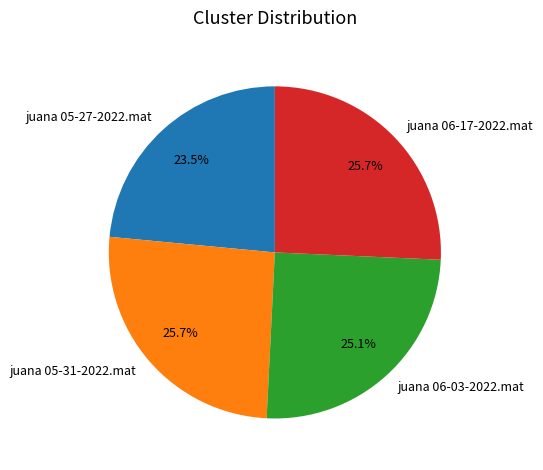

Between juana 05-27-2022.mat and juana 06-03-2022.mat, which is larger?

juana 06-03-2022.mat